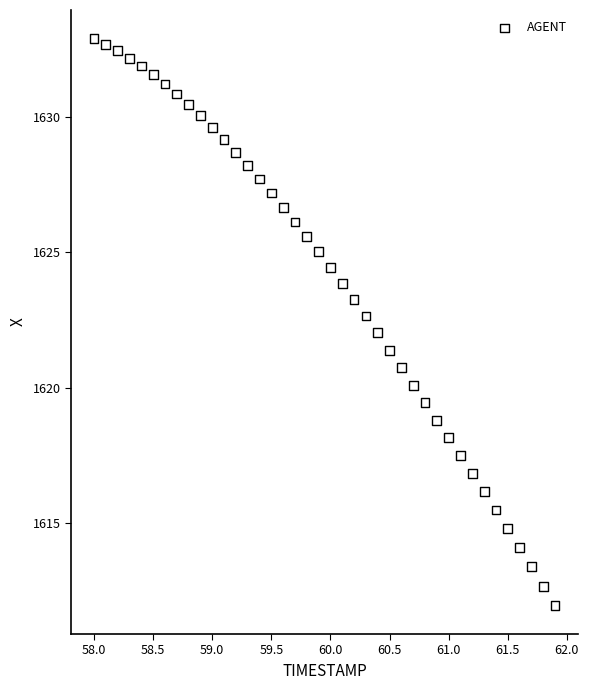

How many data points are displayed?

40